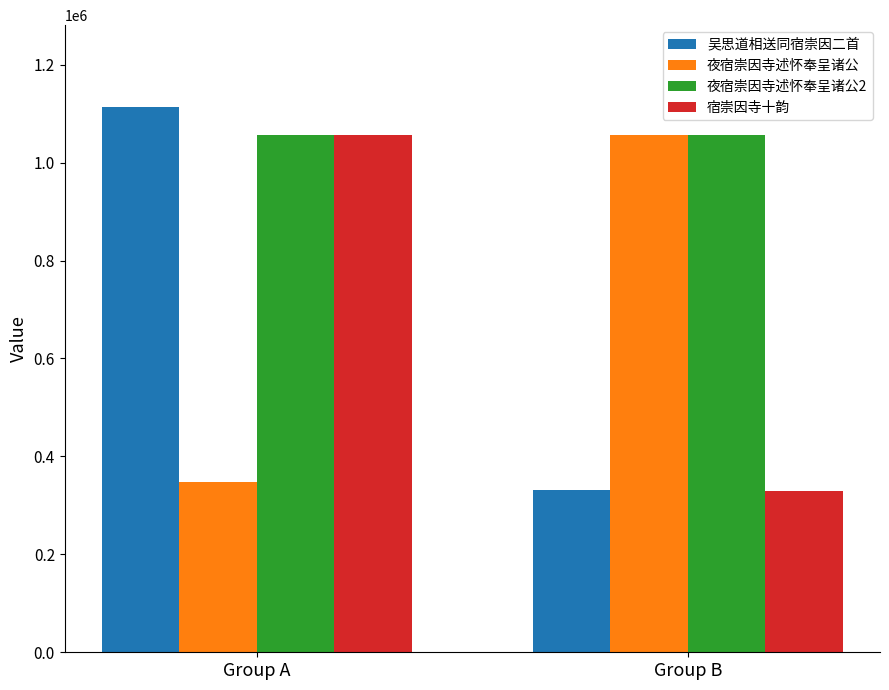

How many 夜宿崇因寺述怀奉呈诸公2 values are between 1055618 and 1057070?

2